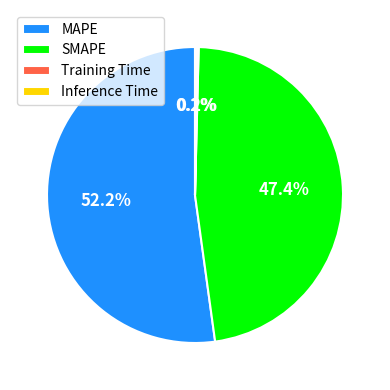

Does any single category account for the majority?

Yes